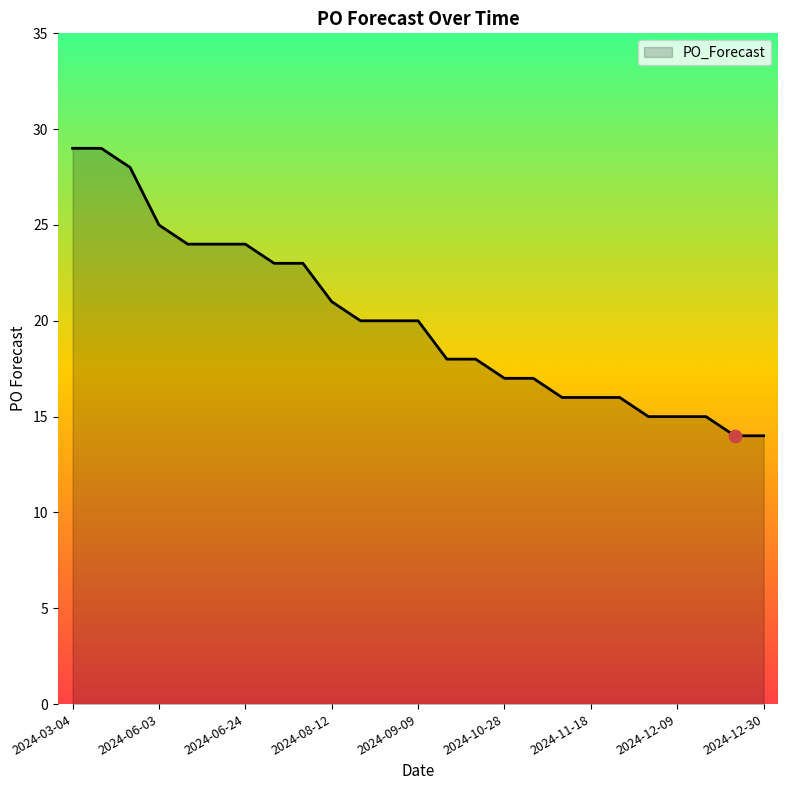

What is the smallest value displayed?

14